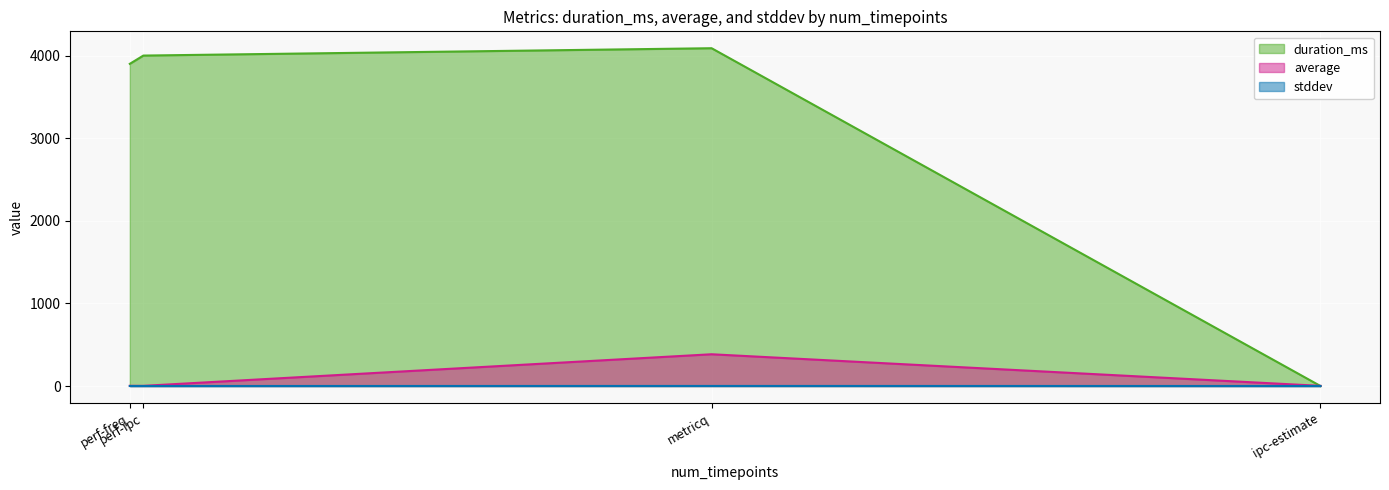

How many lines are shown in the chart?

3